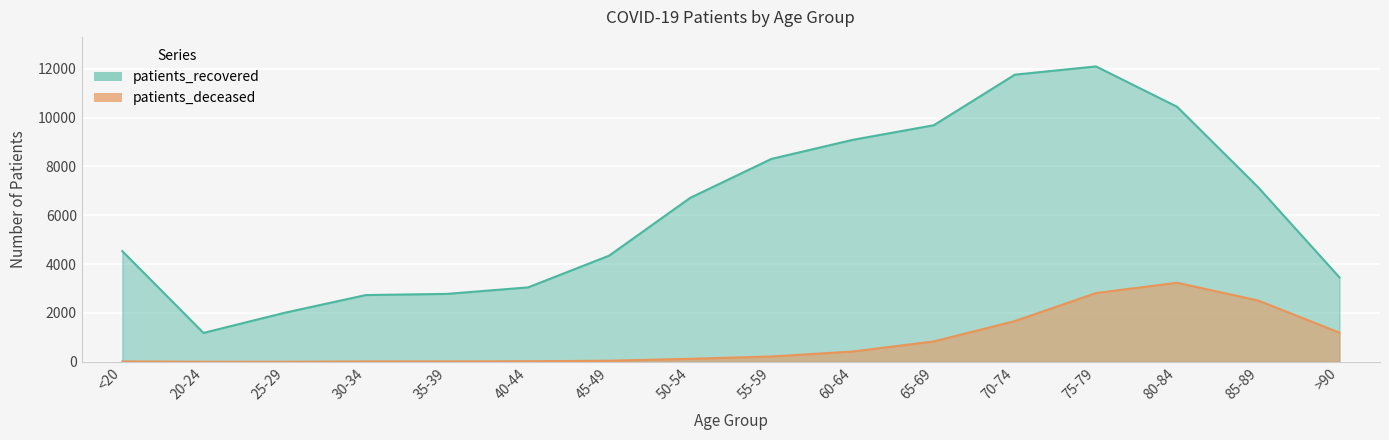

In patients_deceased, how many points are lower than both neighbors (excluding endpoints)?

1